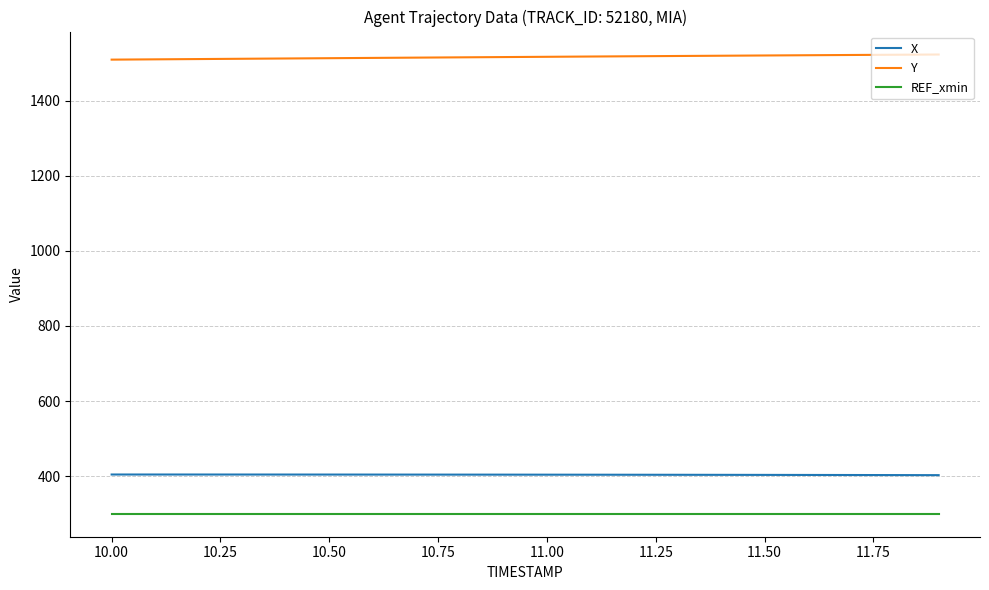

List the series in order of their peak value, lowest first.

REF_xmin, X, Y